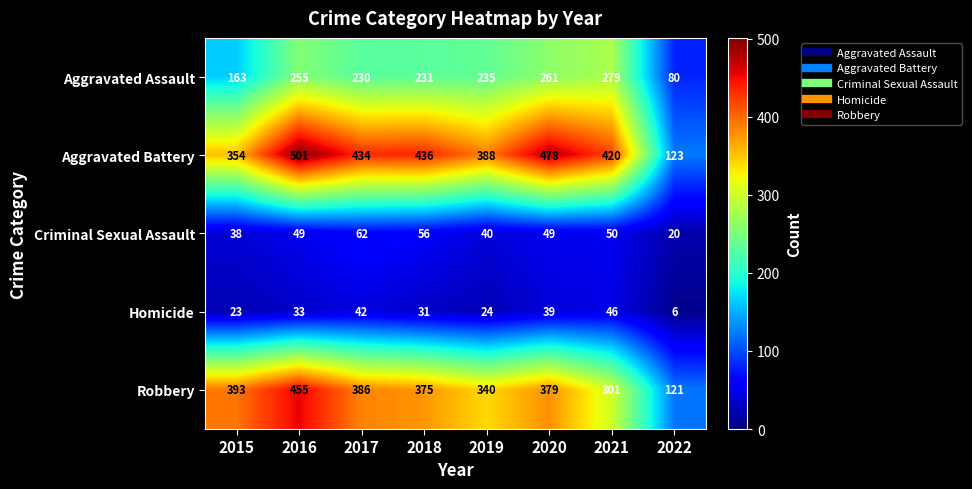

Which series changed the most between 2017 and 2021?

Robbery